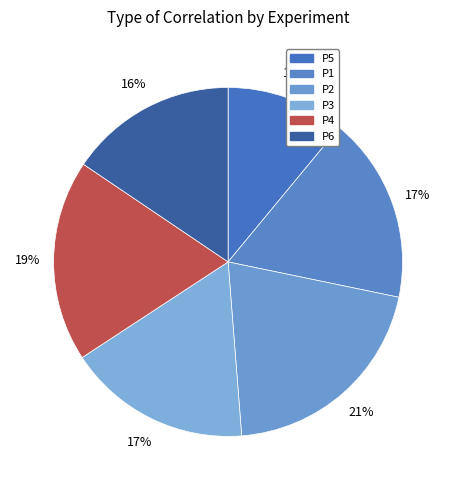

Rank the categories by value from highest to lowest.

P2, P4, P1, P3, P6, P5